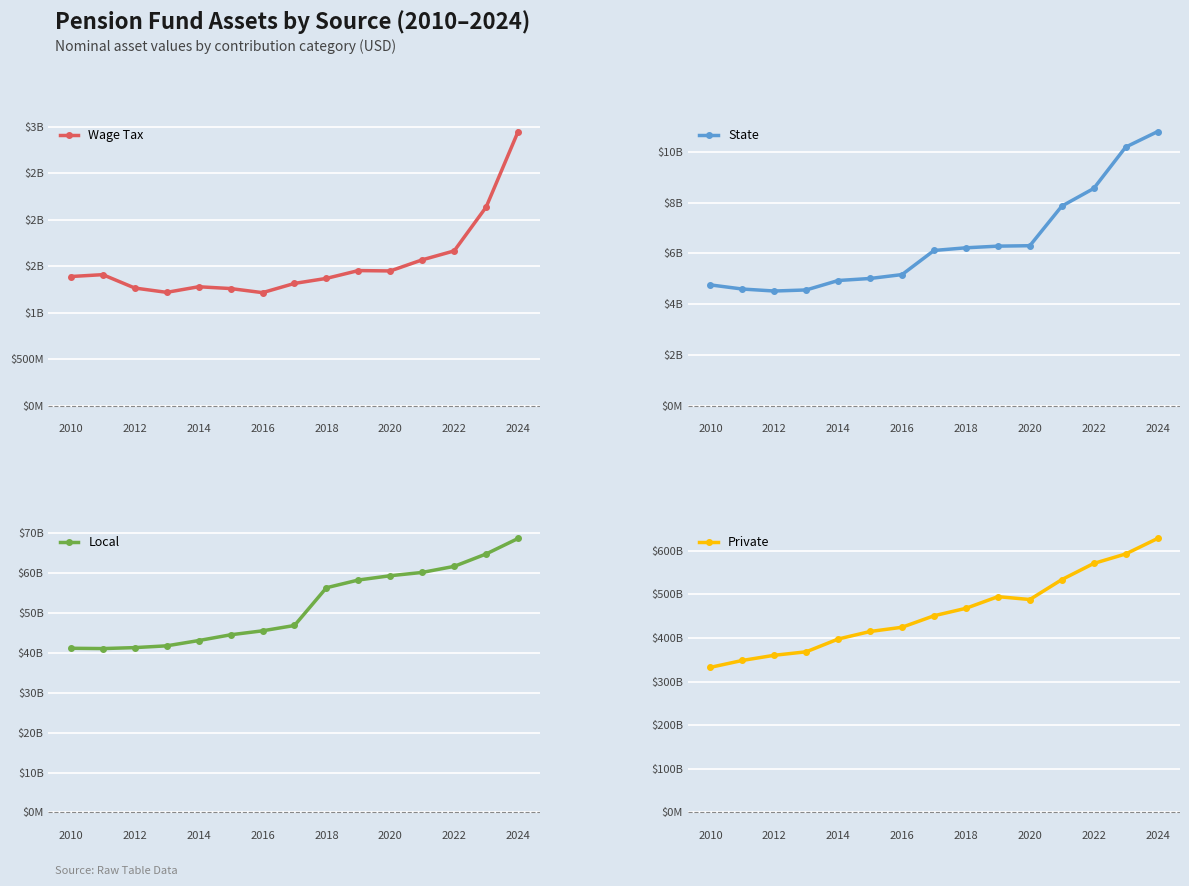

At which label does Private reach its minimum?

2010